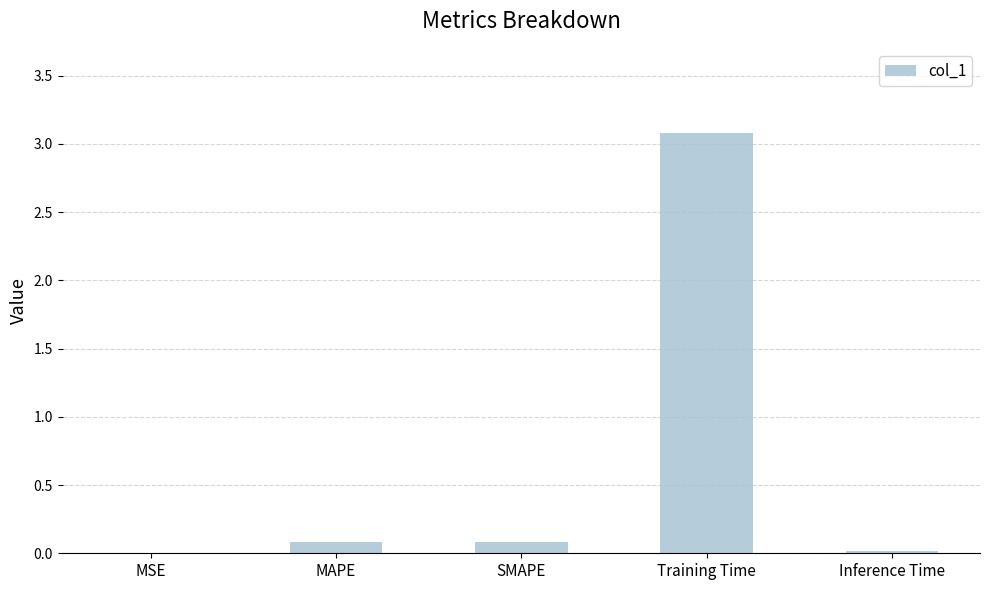

What is the maximum value shown in the chart?

3.1